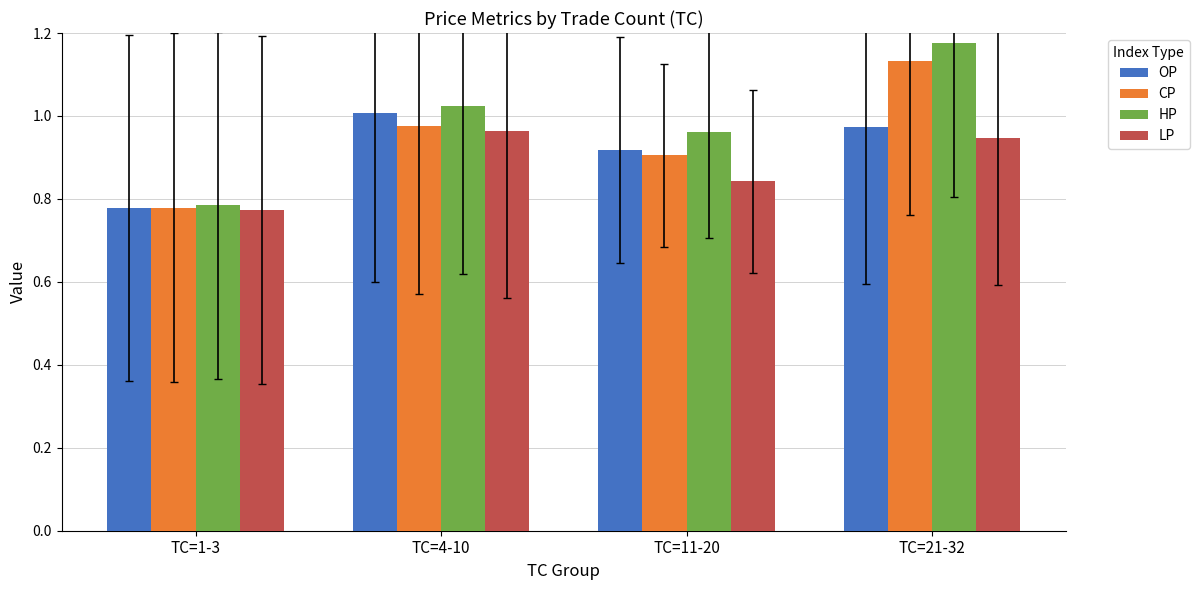

List the series in order of their peak value, highest first.

HP, CP, OP, LP